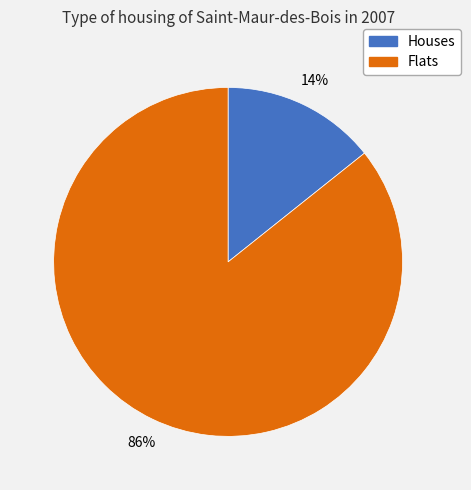

True or false: Flats accounts for 86% of the total.

True